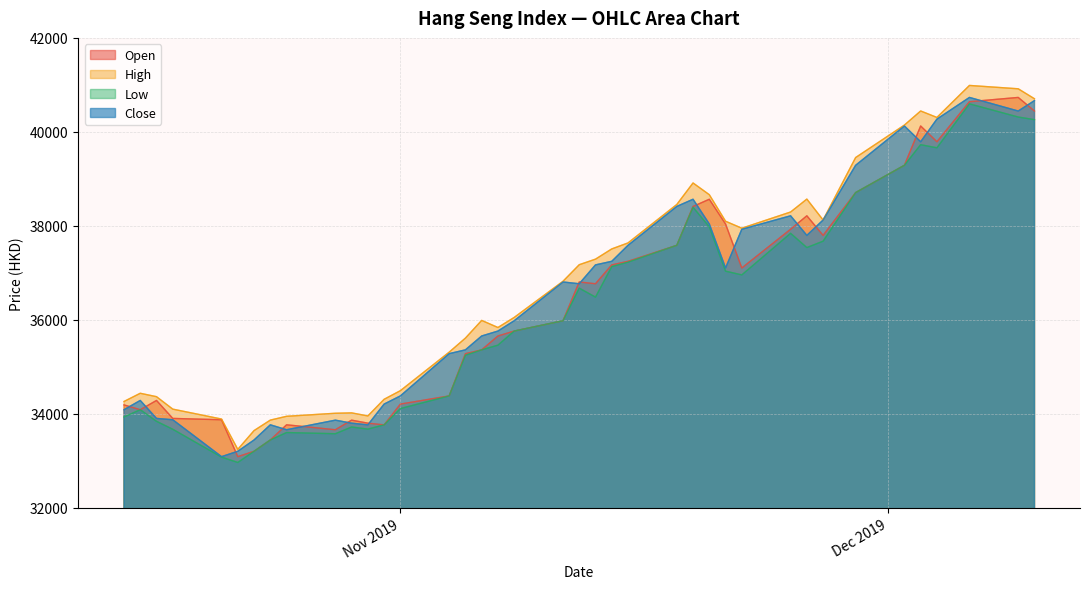

How many lines are shown in the chart?

4